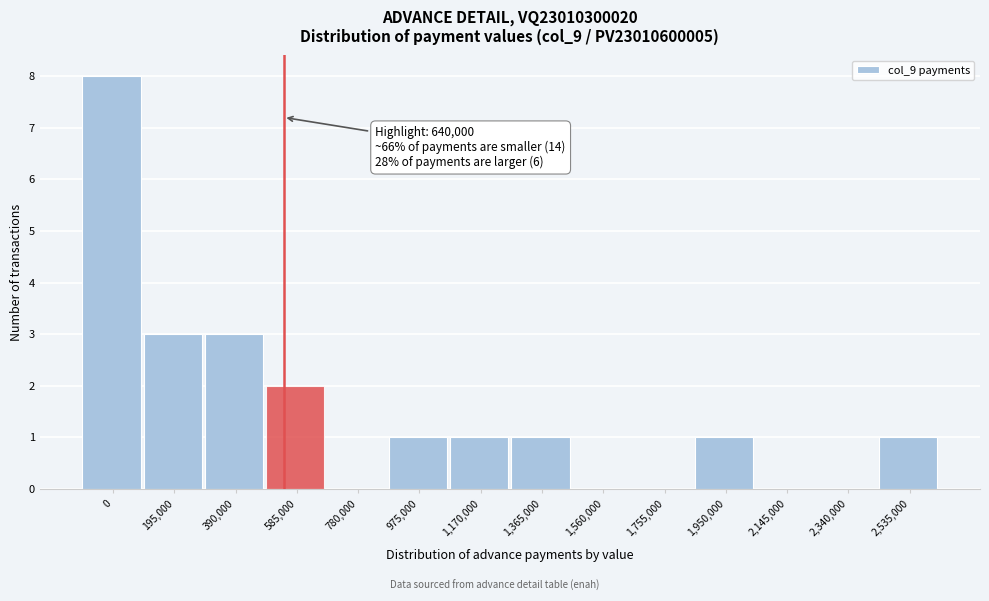

Reading left to right, what are all the values shown in this chart?

0=8	195,000=3	390,000=3	585,000=2	780,000=0	975,000=1	1,170,000=1	1,365,000=1	1,560,000=0	1,755,000=0	1,950,000=1	2,145,000=0	2,340,000=0	2,535,000=1